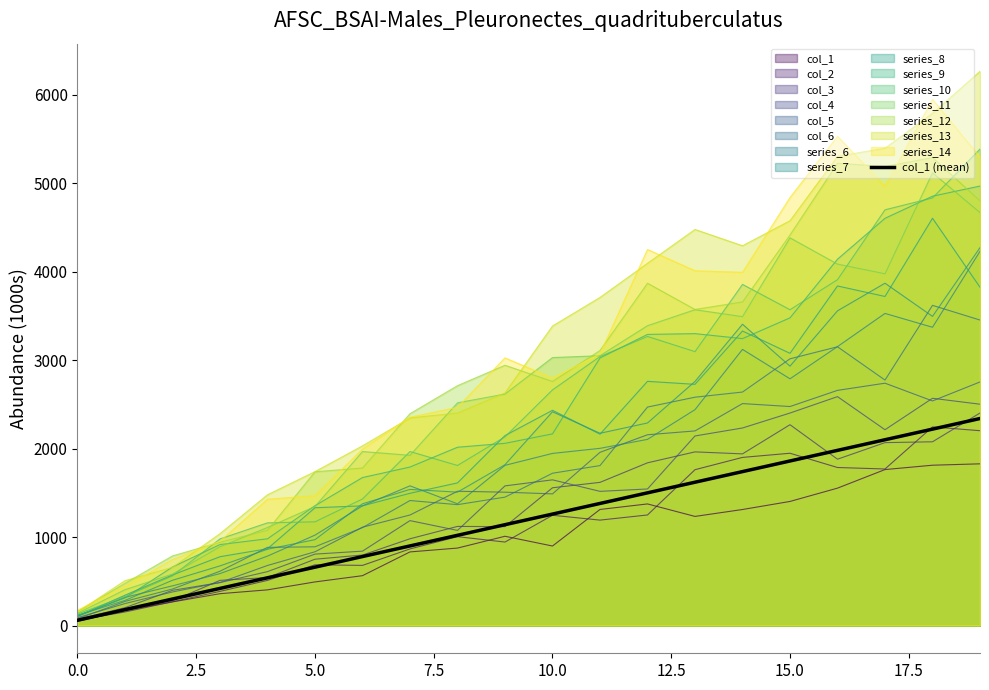

True or false: the data has more than 1 interior local peaks.

False